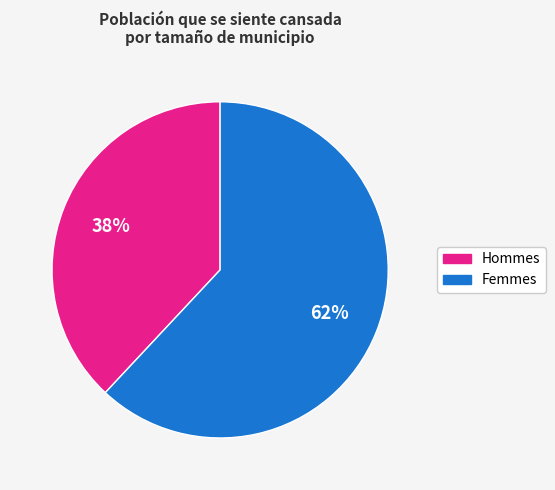

Is there any slice that represents more than half of the pie?

Yes